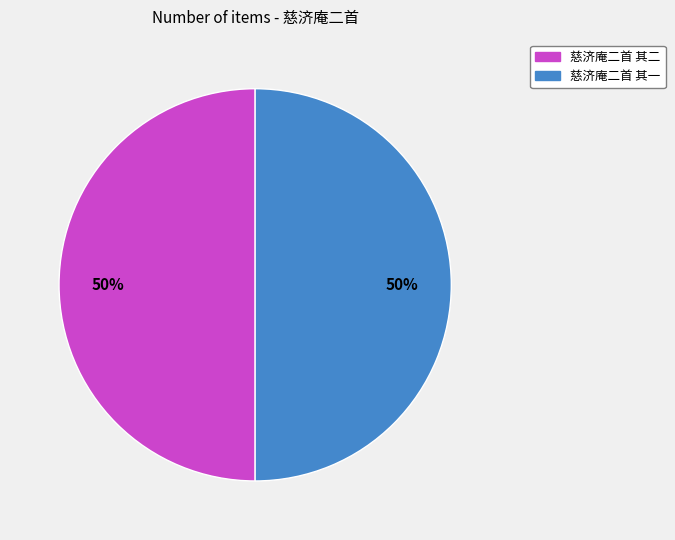

To the nearest percent, what is the combined percentage of 慈济庵二首 其一 and 慈济庵二首 其二?

100%